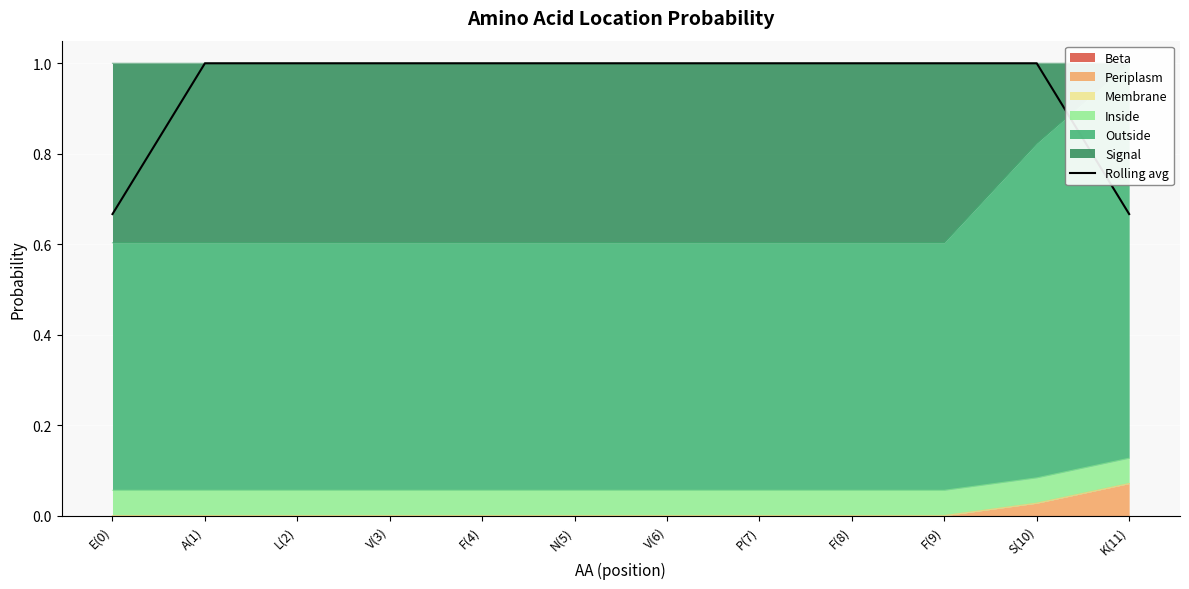

List the labels in order of value, smallest first.

K(11), E(0), F(9), S(10), A(1), L(2), V(3), F(4), N(5), V(6), P(7), F(8)